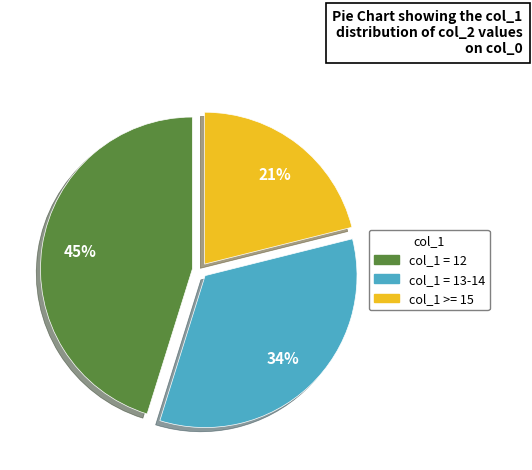

Does any single category account for the majority?

No